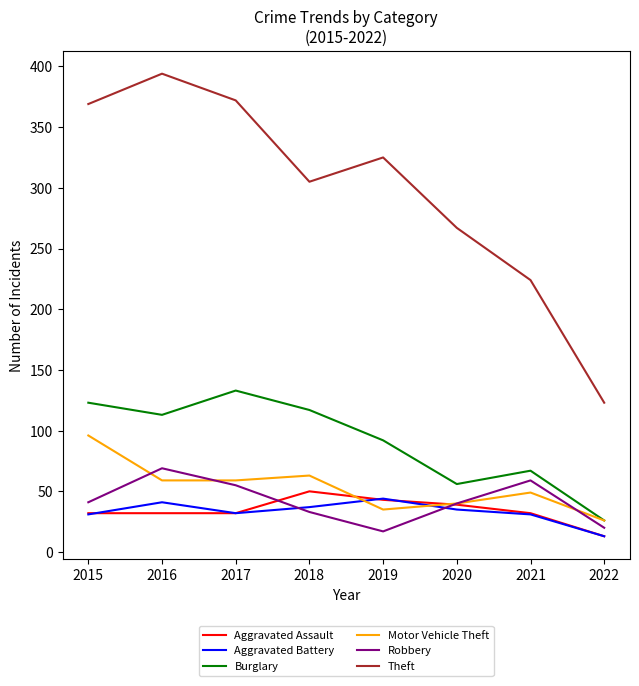

What is the spread (max minus min) of values at 2017?

340